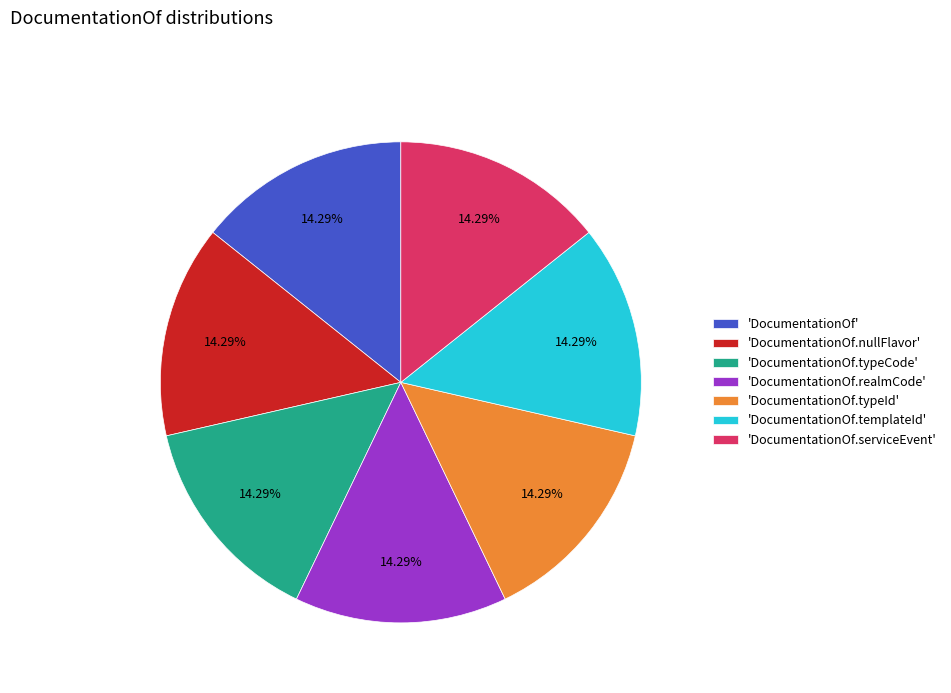

What is the ratio of the value at 'DocumentationOf.typeId' to the value at 'DocumentationOf'?

1.0